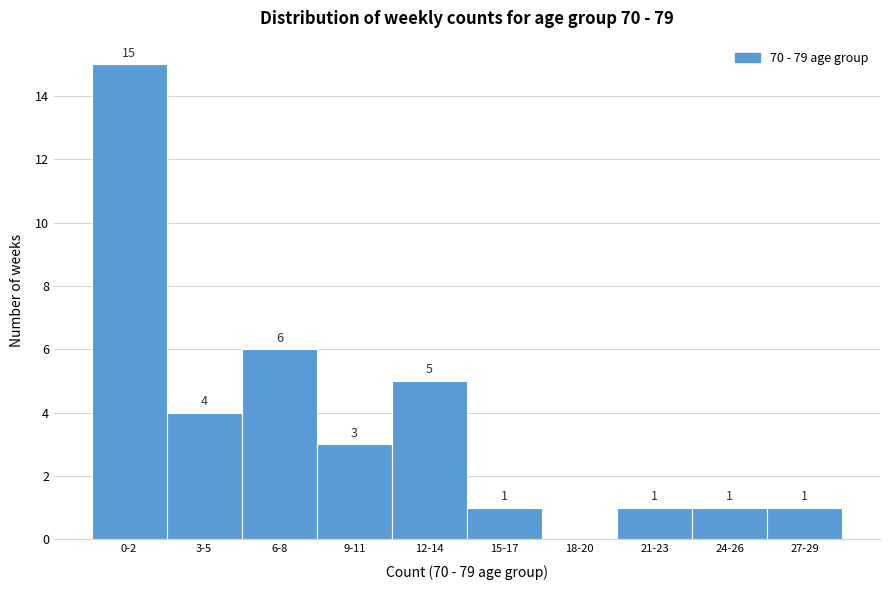

Reading right to left, extract all data points from this chart.

27-29=1	24-26=1	21-23=1	18-20=0	15-17=1	12-14=5	9-11=3	6-8=6	3-5=4	0-2=15